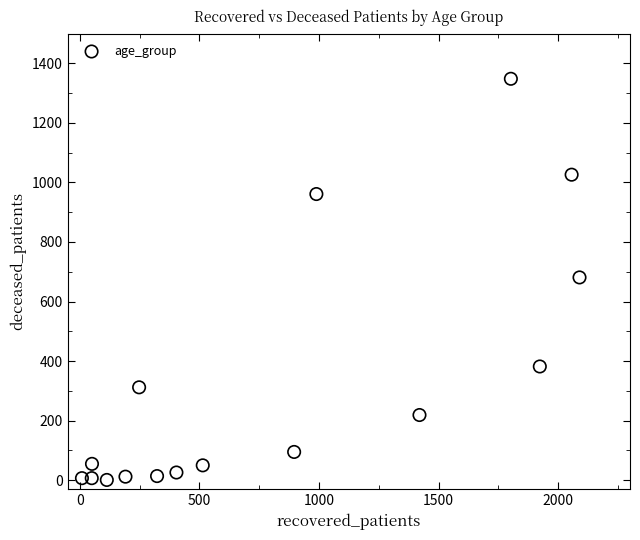

What is the range of Y values (max minus min)?

1347